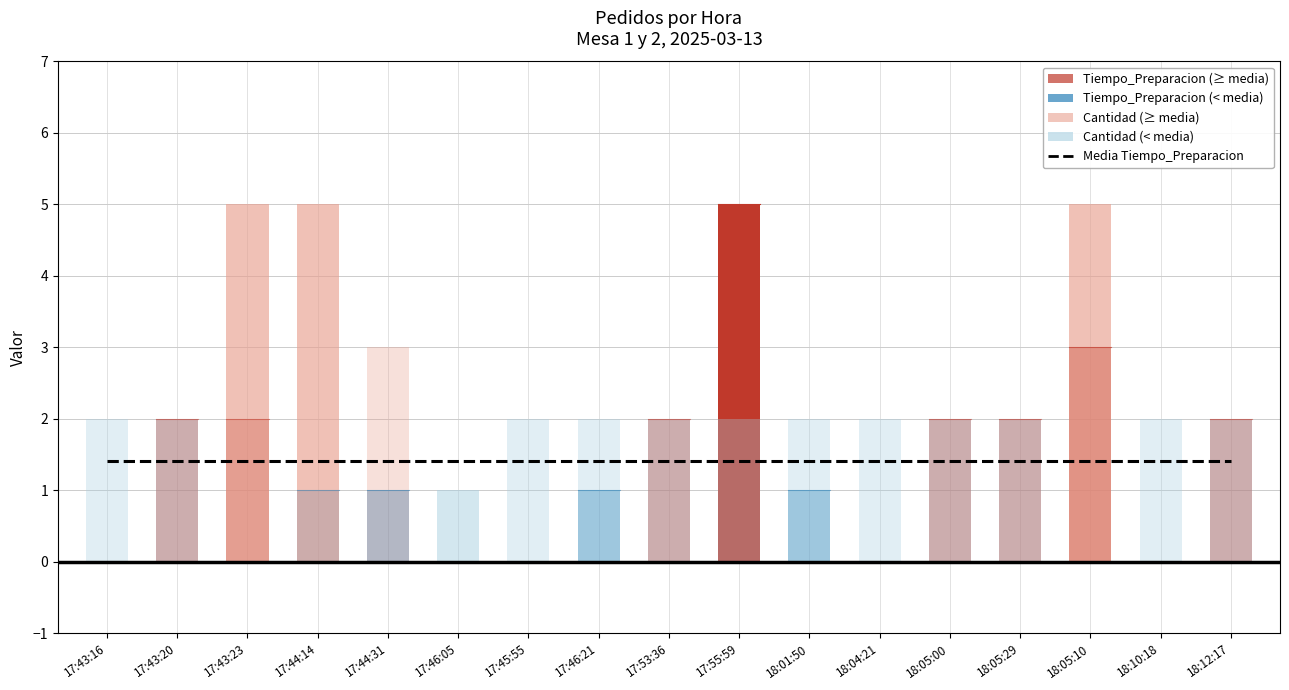

What is the value of the Tiempo_Preparacion point at the 2nd from the left?

2